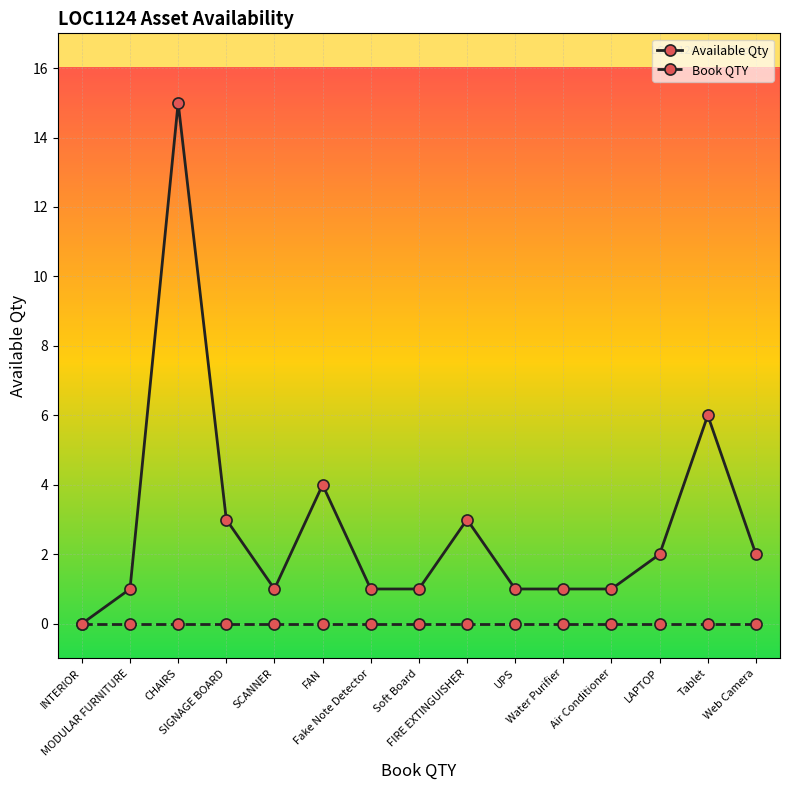

At which category does Available Qty reach its first local peak?

CHAIRS